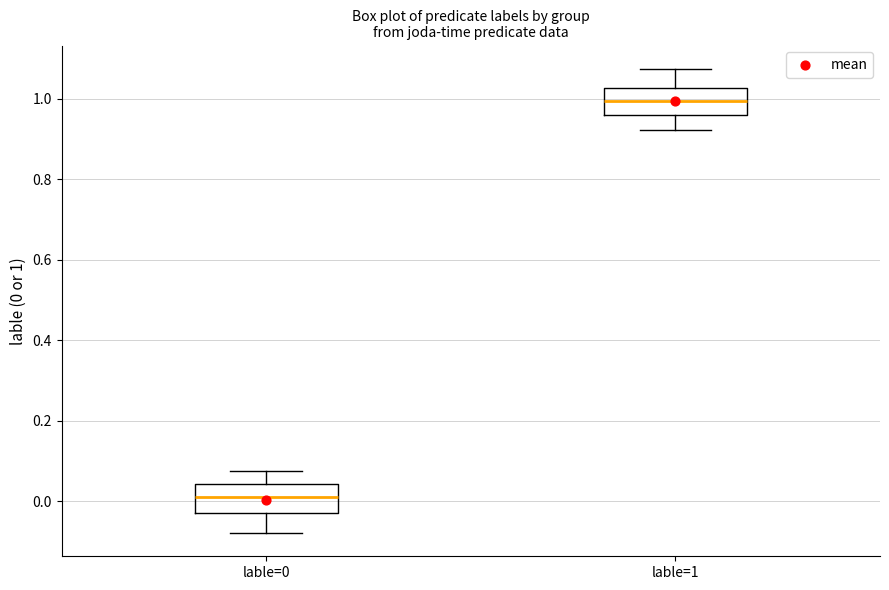

Which box's median line is the highest?

lable=1